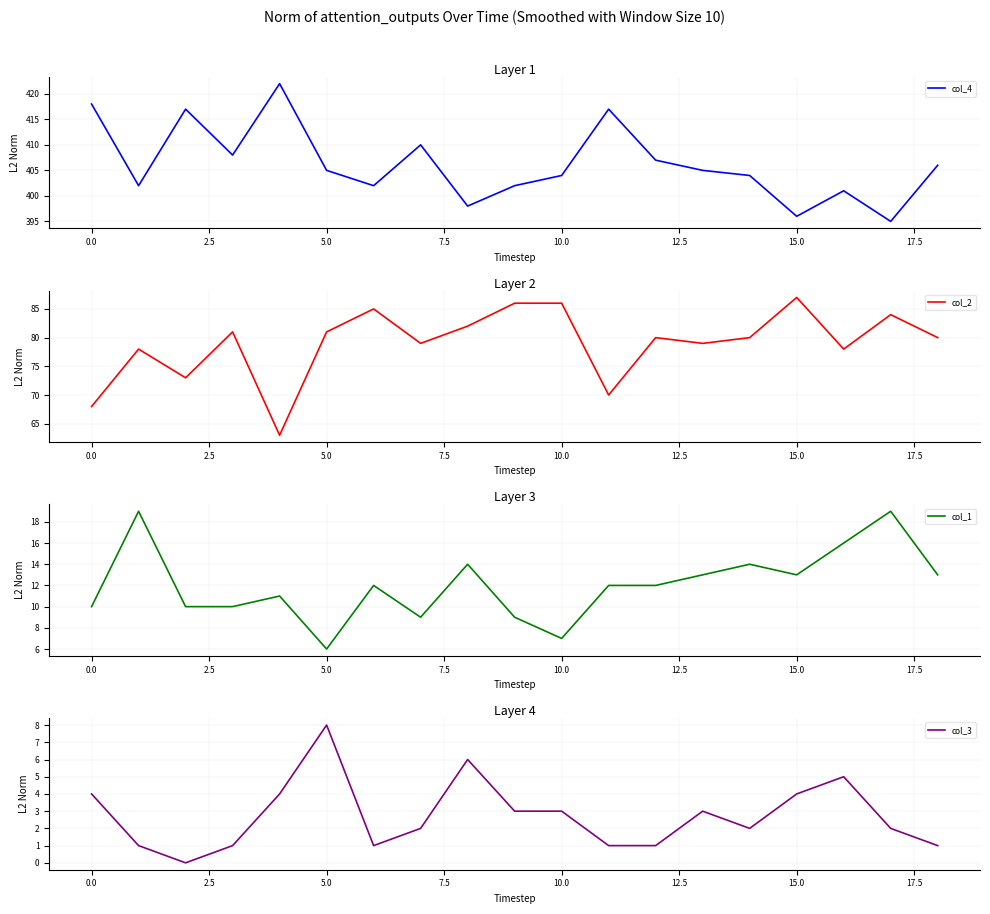

What is the minimum value for col_4?

395